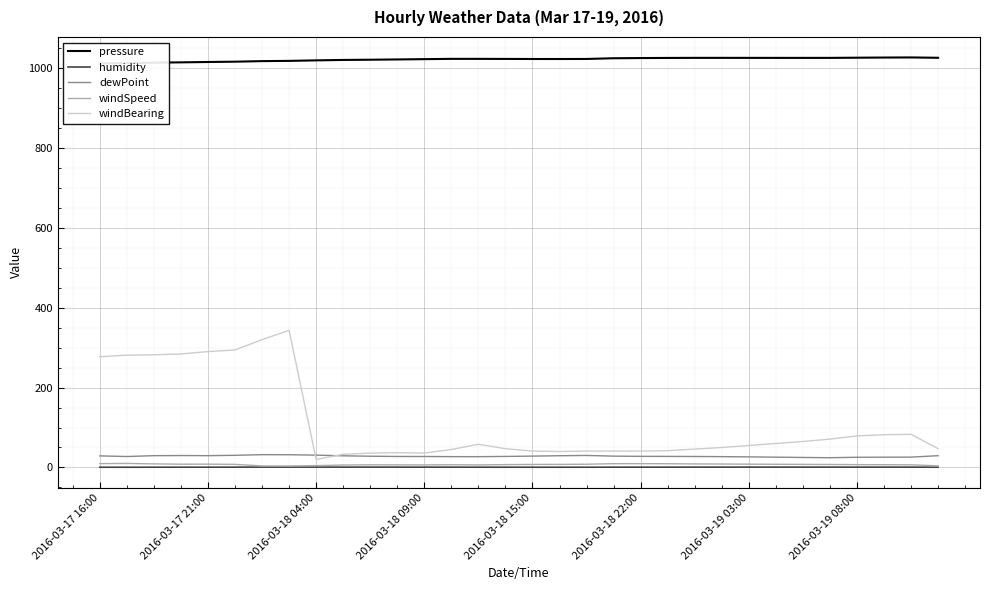

What is the difference between the maximum and minimum values in the windBearing series?

323.0